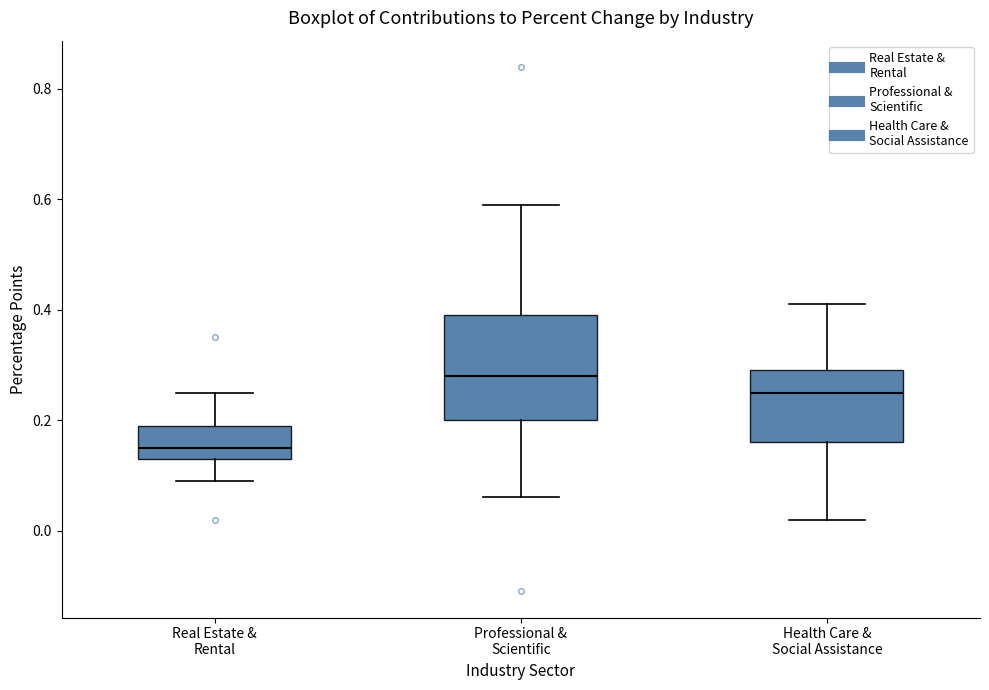

Reading left to right, read every box against the y-axis: the position of its median line, the range the box covers, and the ends of its whiskers. The values are not printed on the chart, so give them approximately, as read against the axis.

Real Estate & Rental: median 0.16, box 0.14 to 0.20, whiskers 0.10 to 0.26
Professional & Scientific: median 0.28, box 0.20 to 0.40, whiskers 0.06 to 0.60
Health Care & Social Assistance: median 0.26, box 0.16 to 0.30, whiskers 0.02 to 0.42